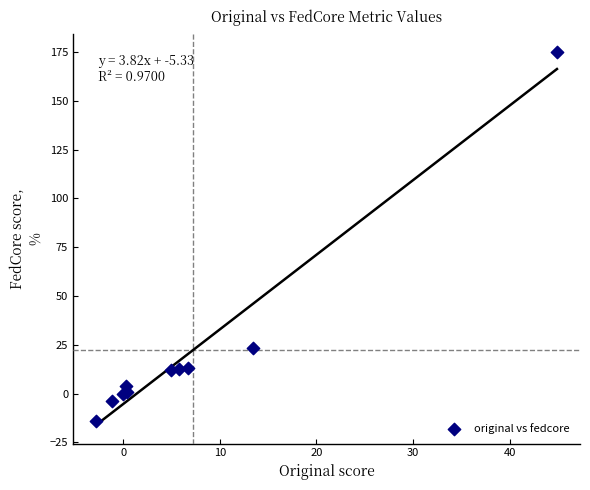

What Y value in the scatter plot is closest to 80?

23.4